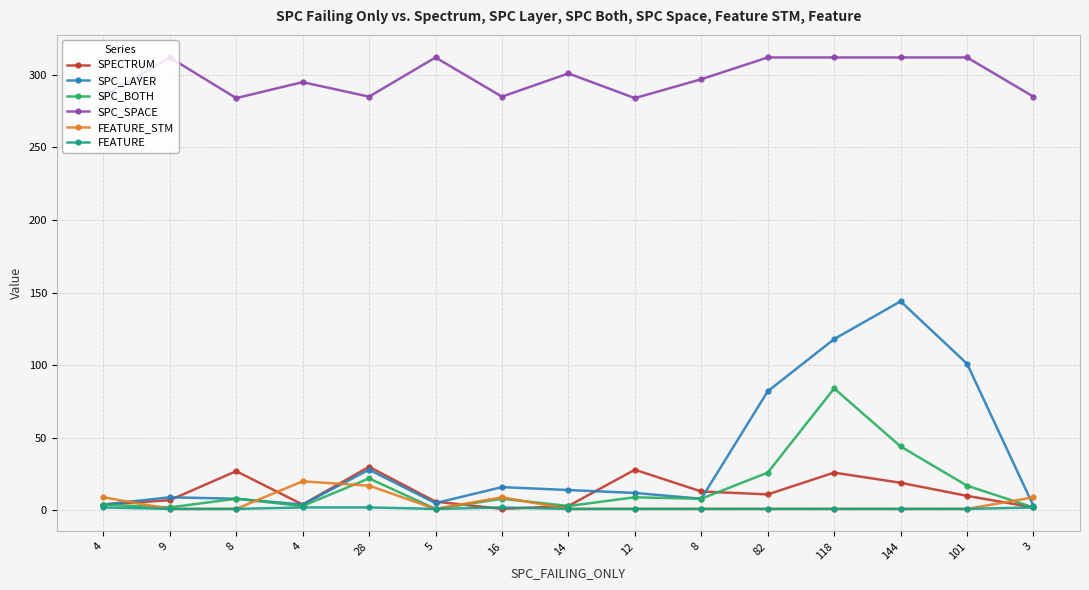

How many intersections are there between SPC_LAYER and SPECTRUM?

4